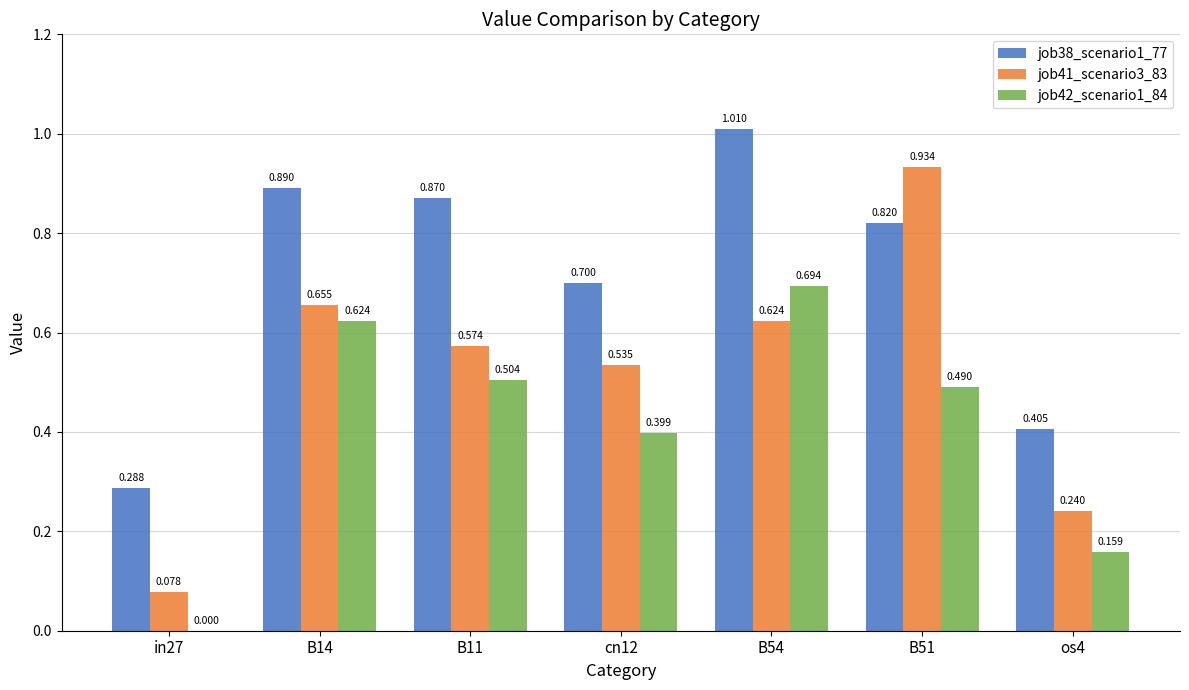

At how many categories does at least one series exceed 0?

7